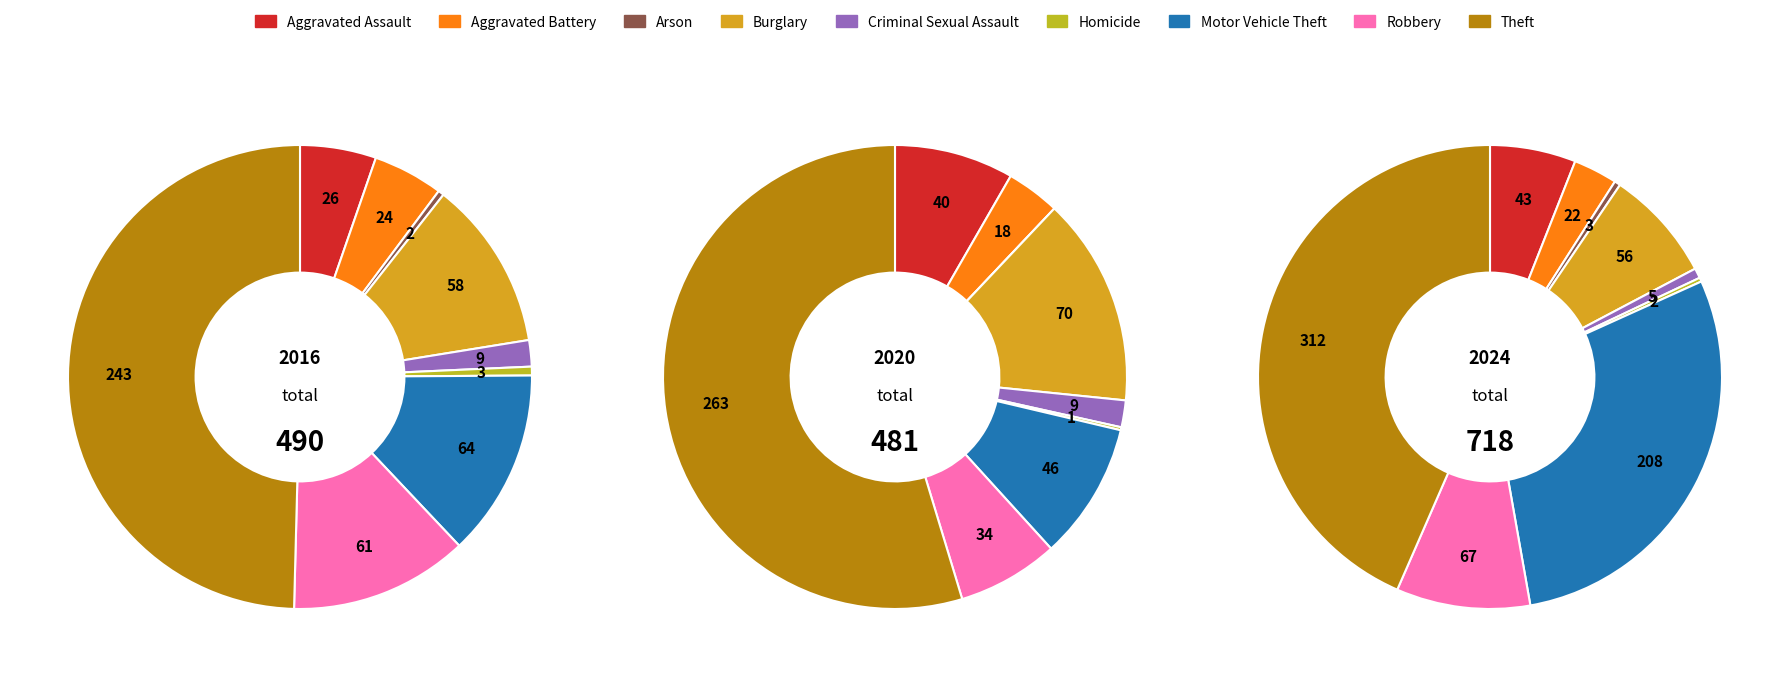

Rank the categories by value from lowest to highest.

Homicide, Arson, Criminal Sexual Assault, Aggravated Battery, Aggravated Assault, Burglary, Robbery, Motor Vehicle Theft, Theft